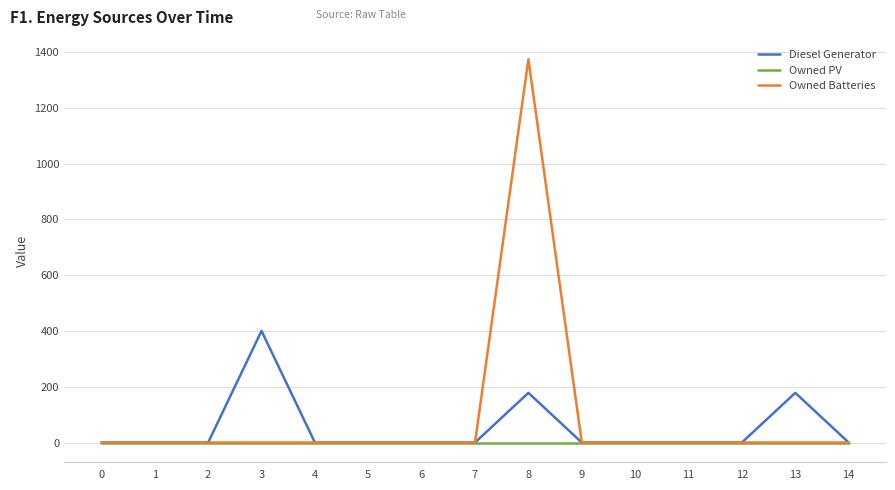

What value does the Diesel Generator series have at 3, to the nearest 5?

400